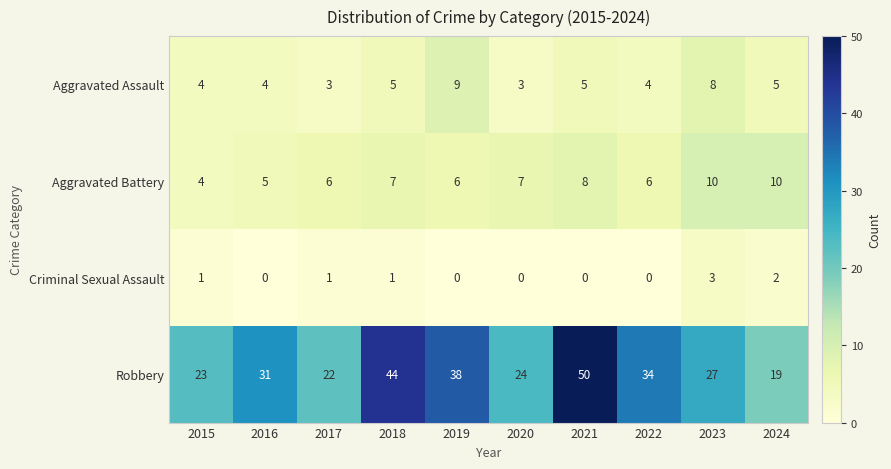

What is the difference between the highest and lowest values at 2019?

38